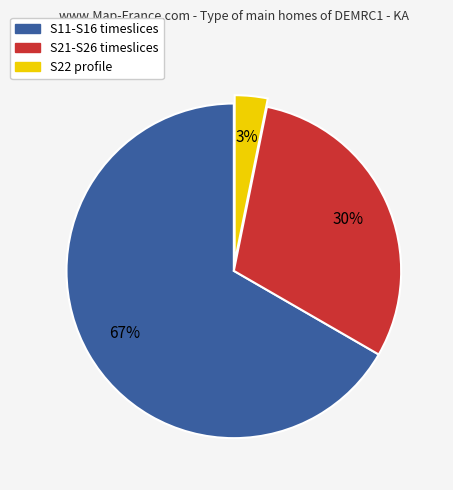

Which has a higher value, S22 profile or S11-S16 timeslices?

S11-S16 timeslices